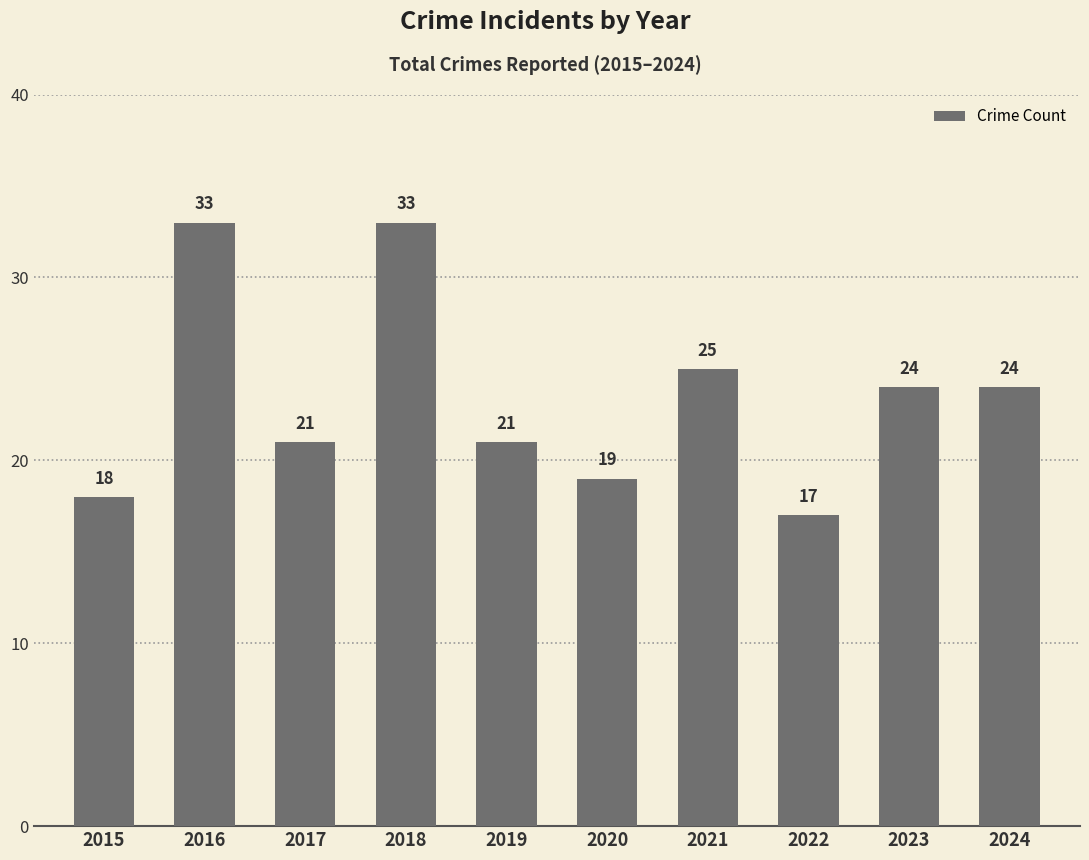

What is the sum of all values?

235